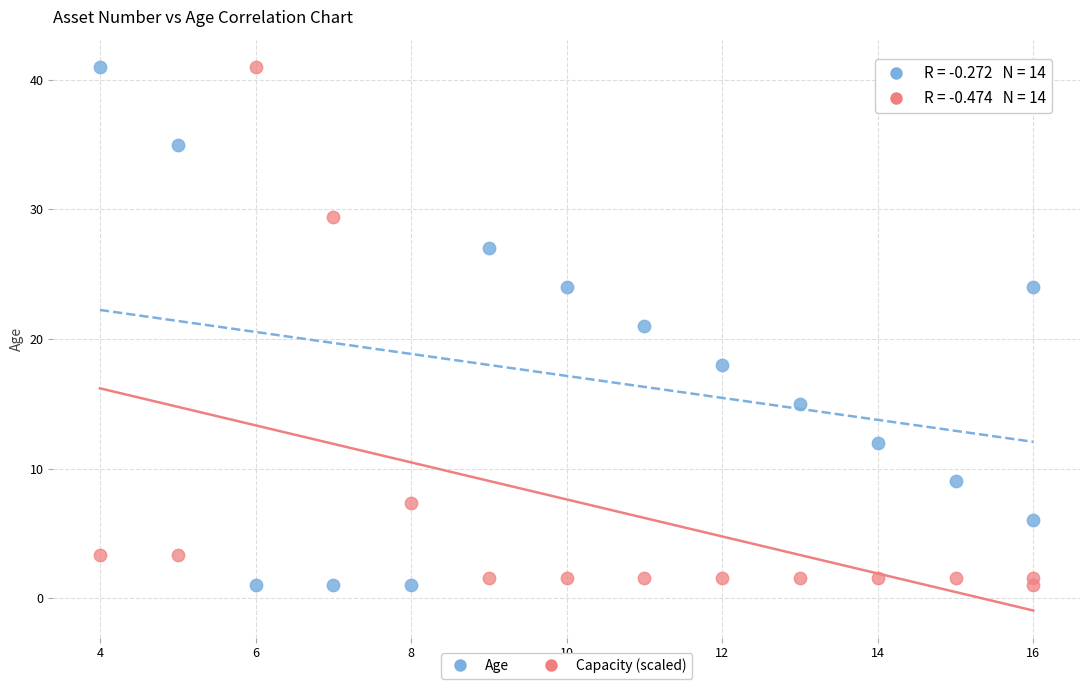

What is the X range (max minus min) for the scatter plot?

12.0